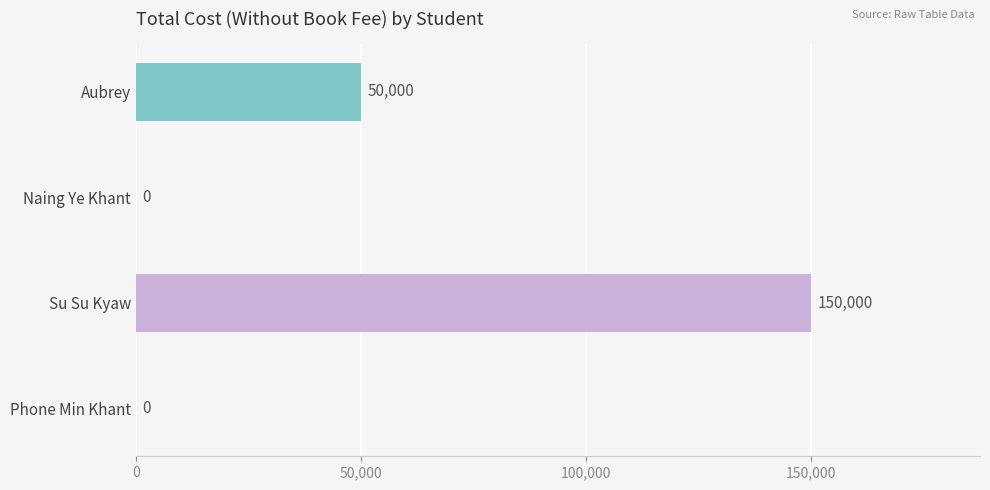

How many positive values are there?

2